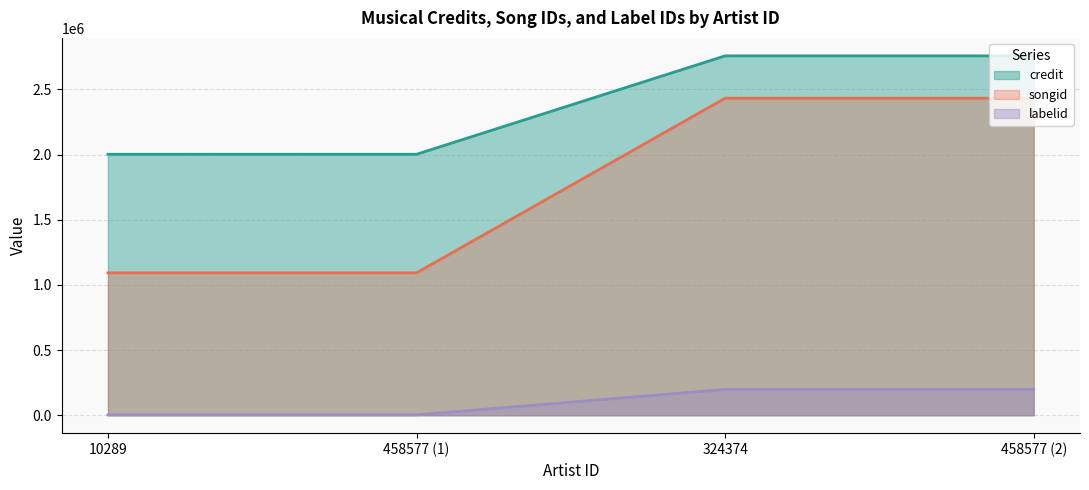

At which category is the sum across all series the highest?

324374